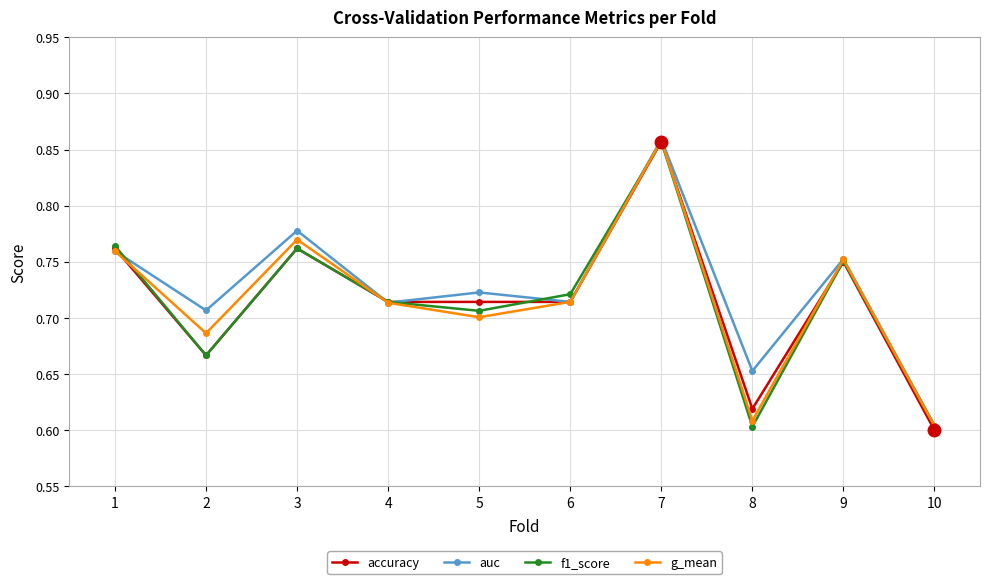

Where is g_mean nearest to the value 0?

10